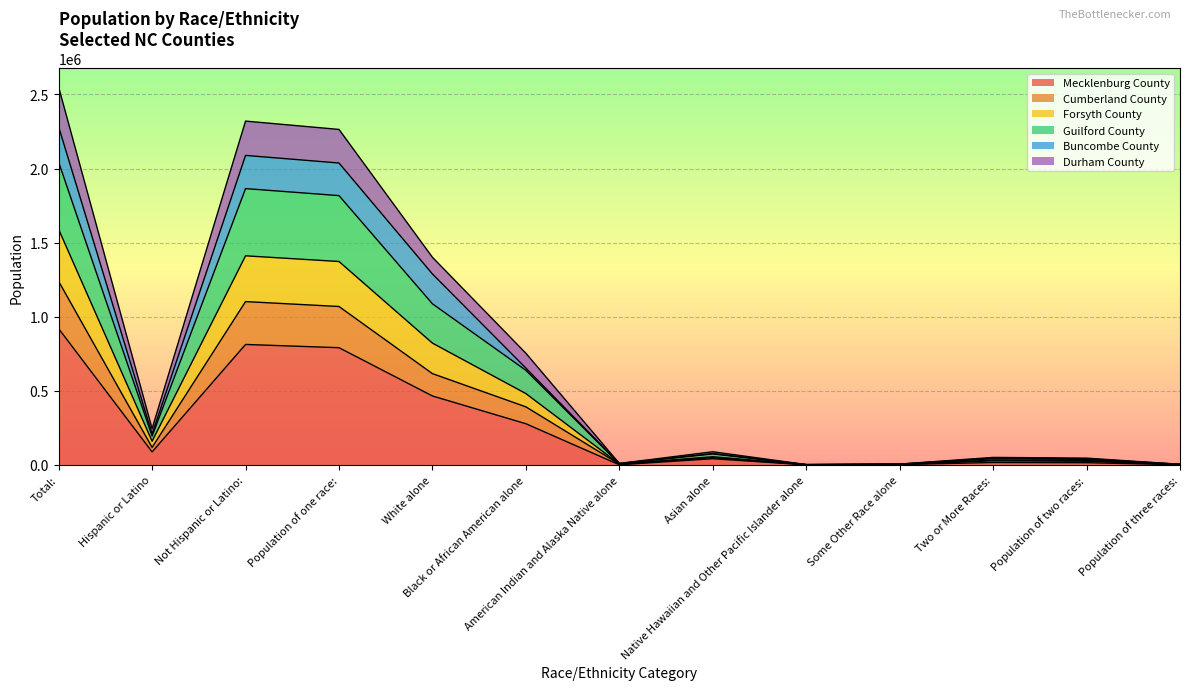

What is the maximum value for Mecklenburg County?

919628